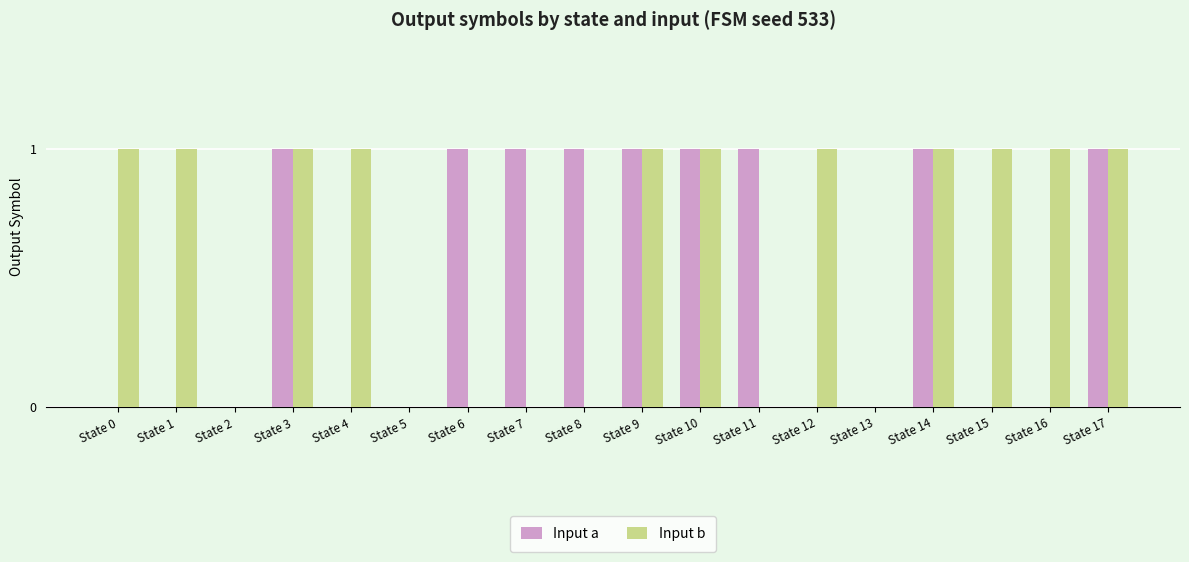

Is it true that Input b equals 0 at State 11?

True